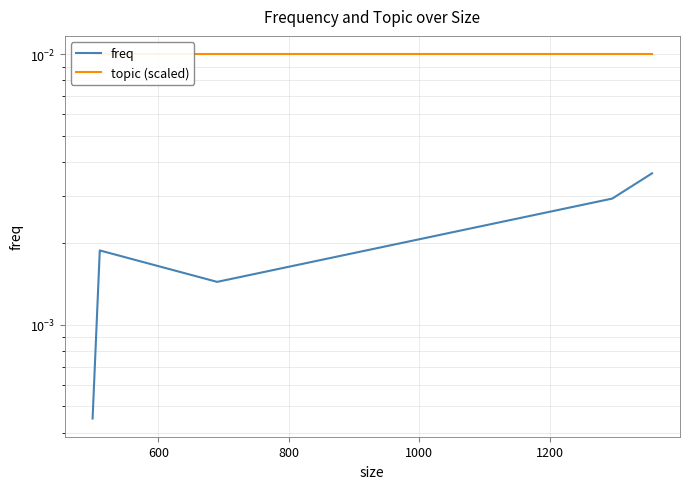

Does the chart have visible grid lines?

Yes